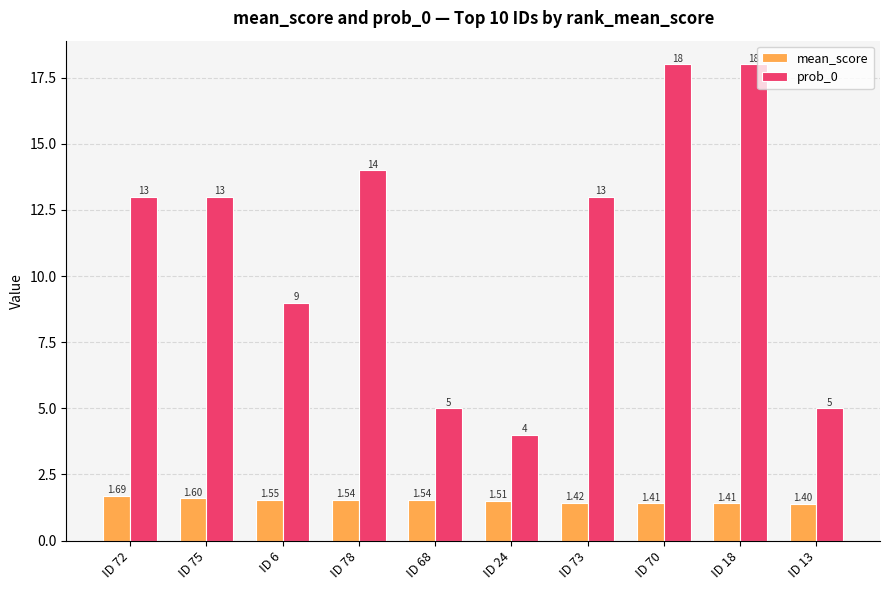

What is the total value across all series at ID 68?

6.5